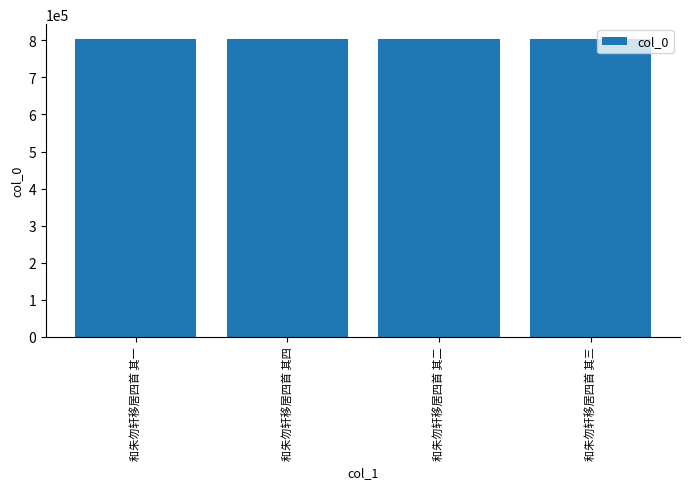

What value does the data have at 和朱勿轩移居四首 其一?

803223